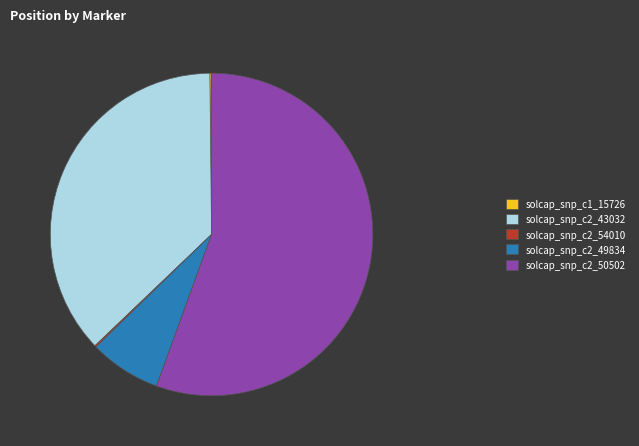

The solcap_snp_c2_50502 slice represents 56% of the pie. True or false?

True